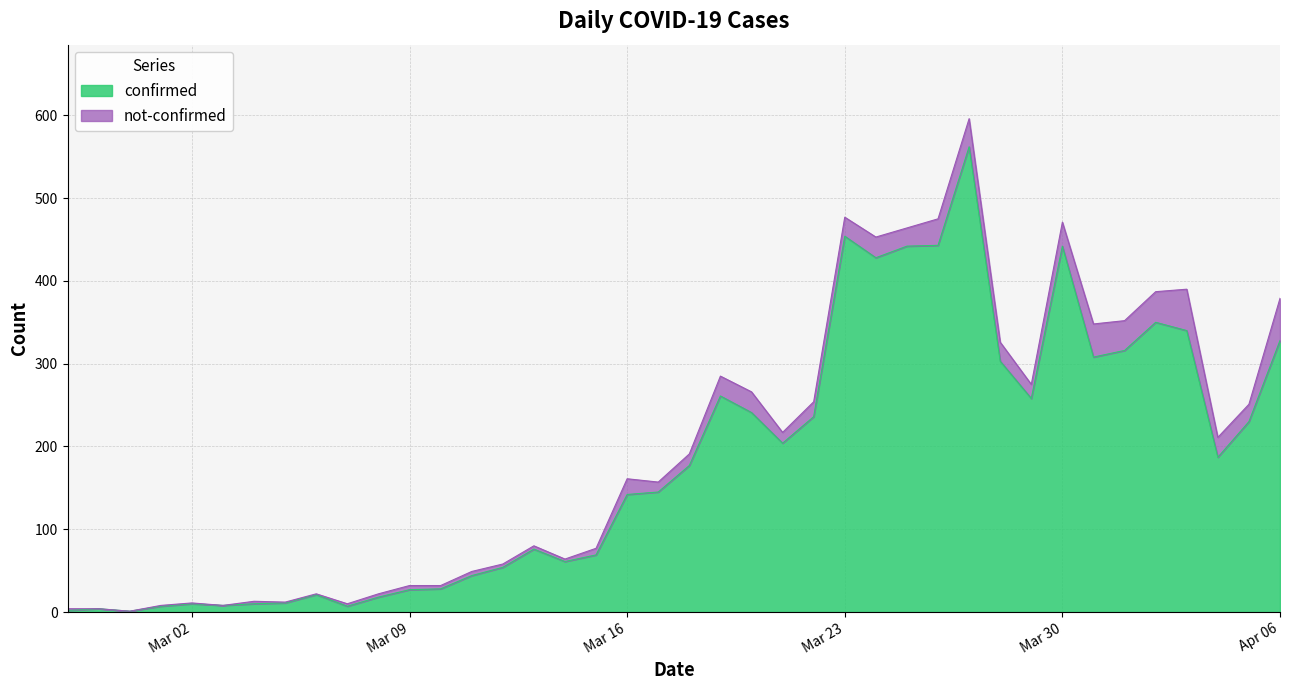

Reading right to left, list all the values displayed in this chart.

328	230	187	340	350	316	308	442	258	303	562	443	442	428	454	236	204	241	261	177	145	142	69	61	76	54	44	28	27	18	7	21	11	10	8	10	7	1	4	2